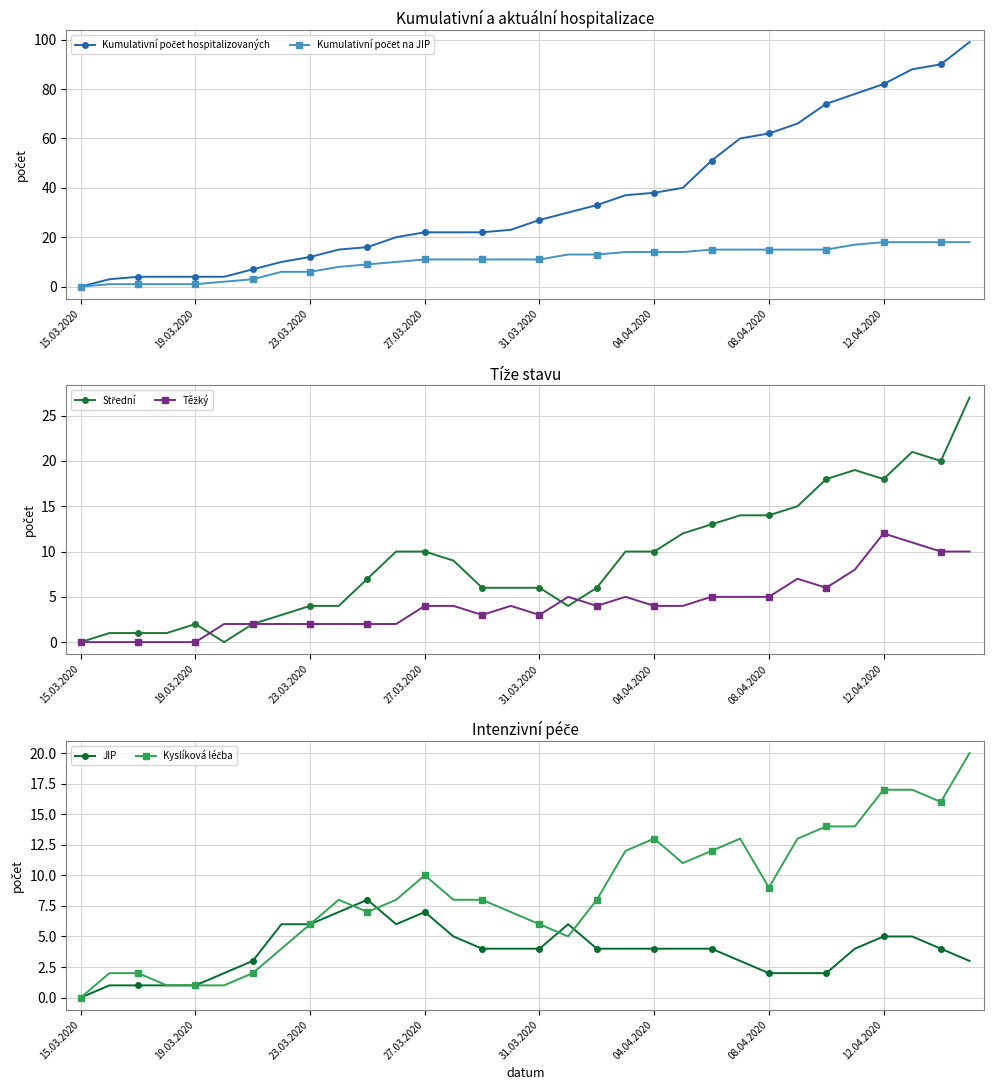

The JIP series shows 3 at 08.04.2020. True or false?

False